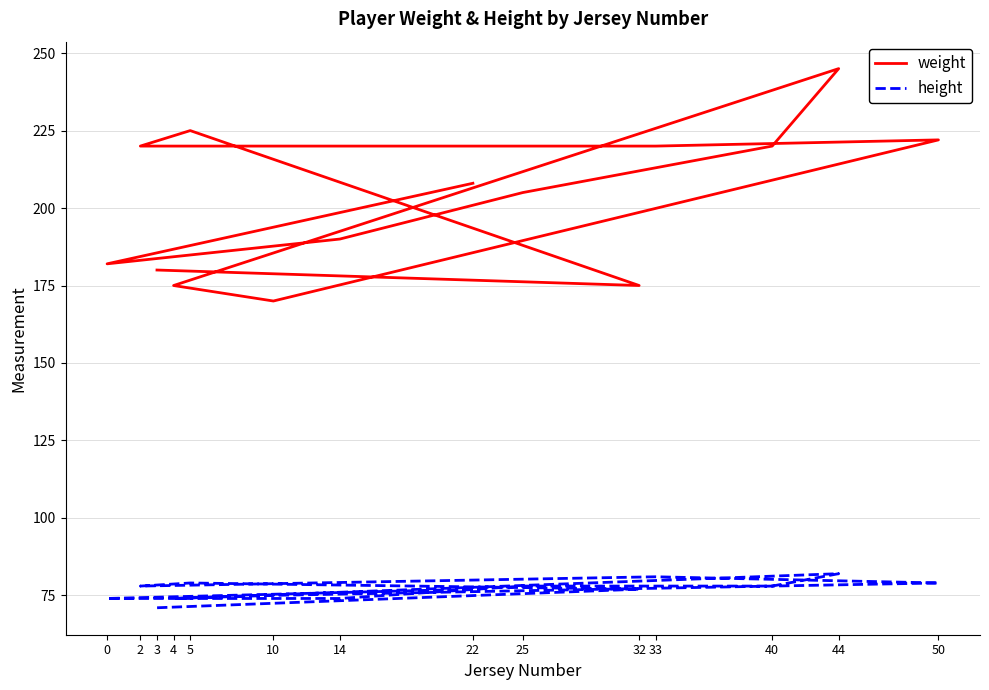

What is the lowest value of the height series?

71